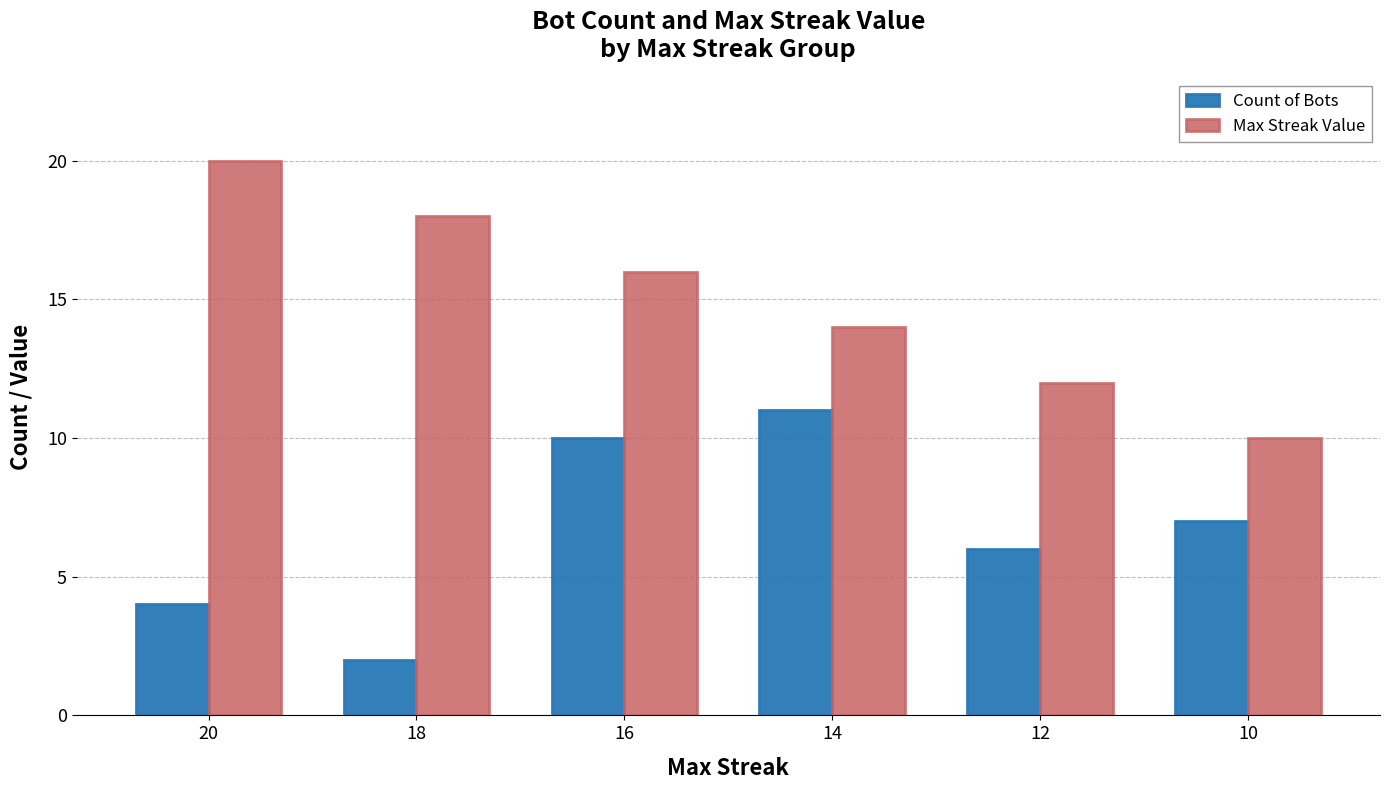

List the labels in order of Max Streak Value value, largest first.

20, 18, 16, 14, 12, 10